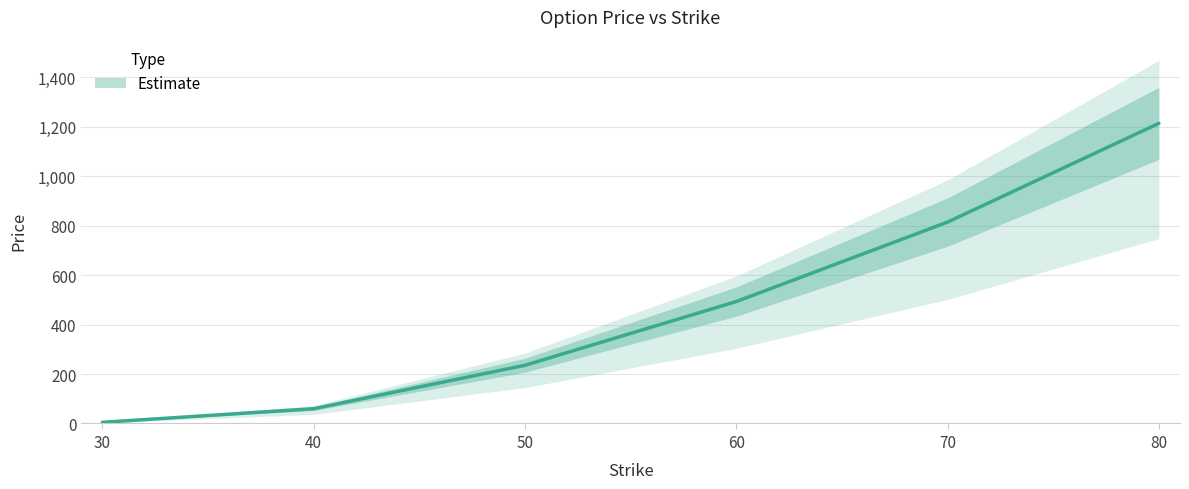

Is it true that the value at 30 is 4.6?

True